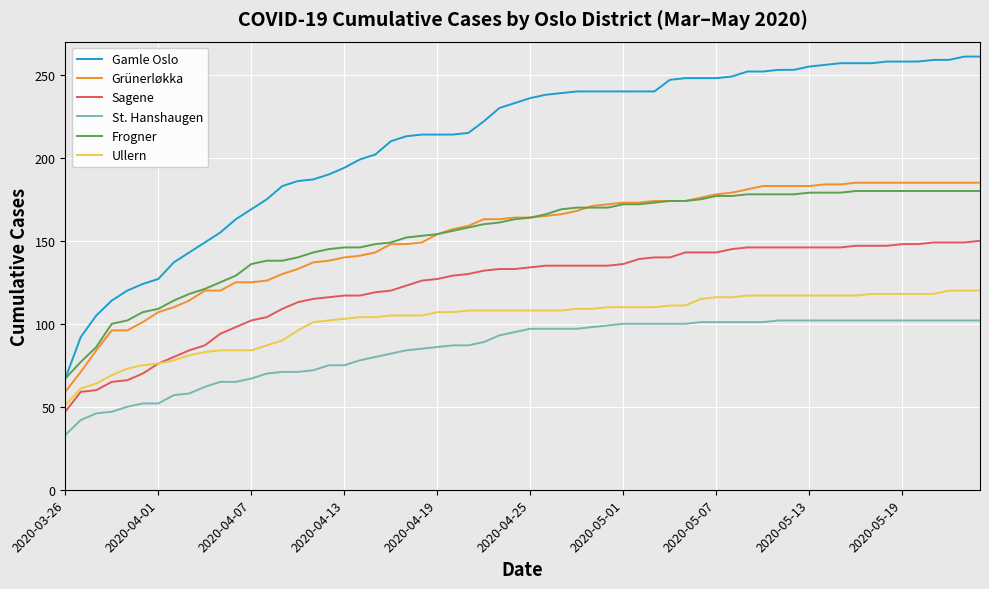

Which series has the widest spread of values?

Gamle Oslo